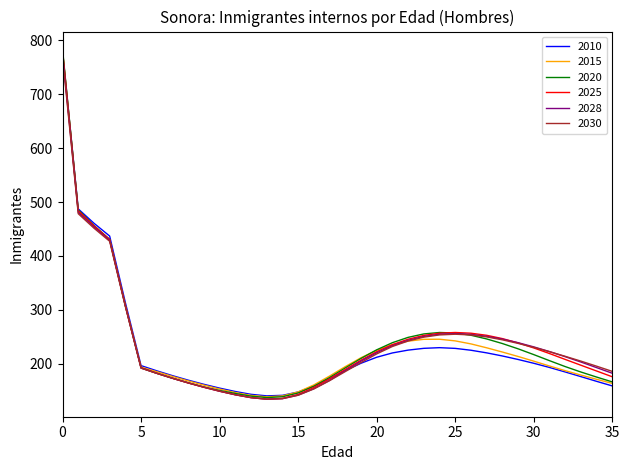

What is the lowest value of the 2020 series?

137.3